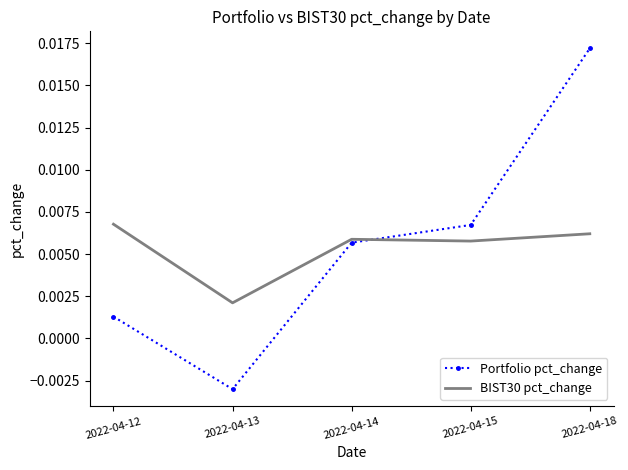

Rank the series at 2022-04-15 from highest to lowest value.

Portfolio pct_change, BIST30 pct_change